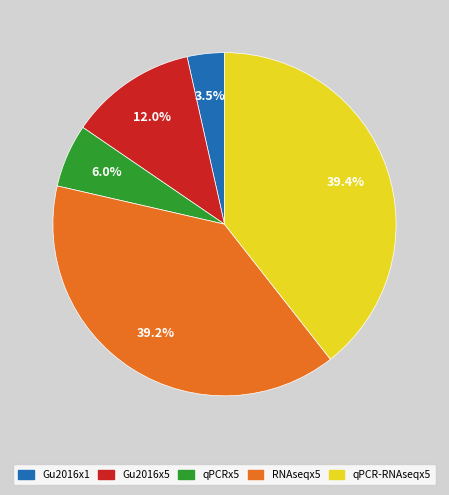

Does RNAseqx5 represent more than half of the total?

No